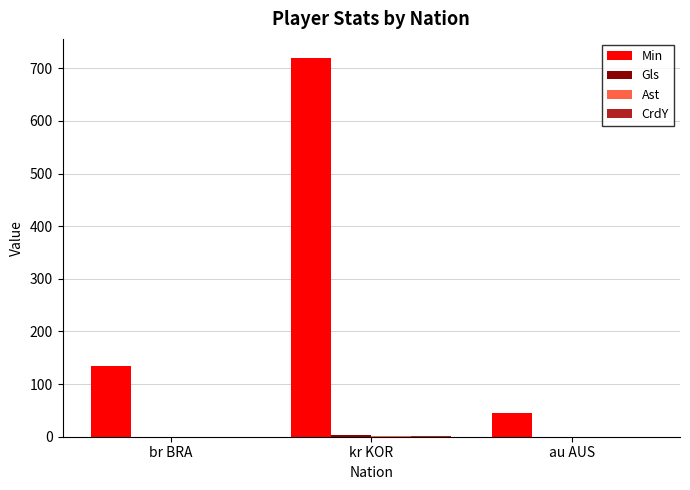

What is the sum of all Min values?

900